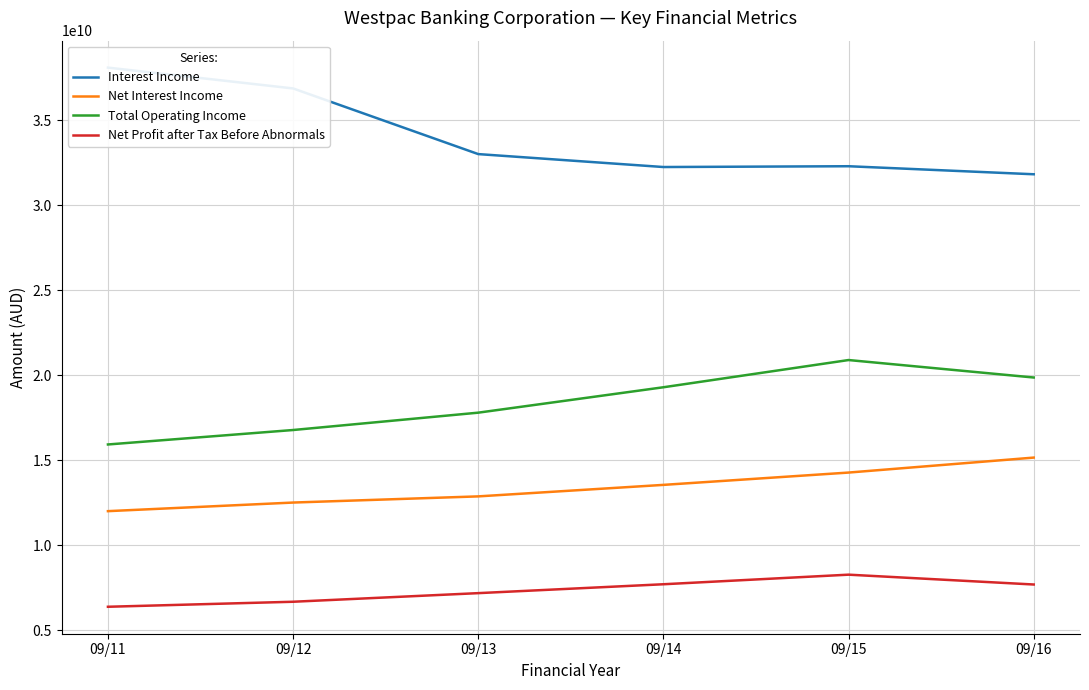

What is the sum of all Net Interest Income values?

80320000000